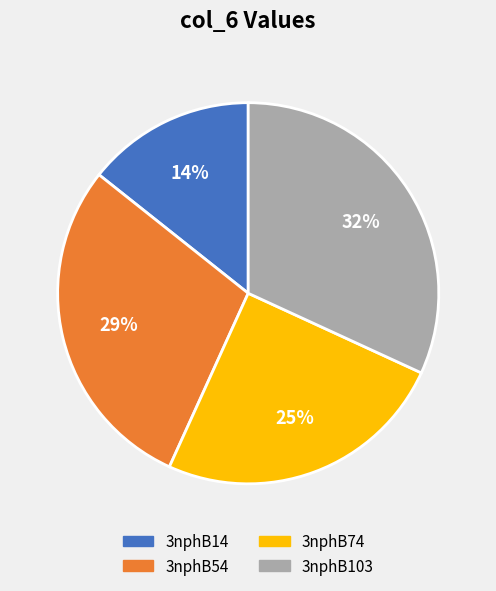

Does any single category account for the majority?

No